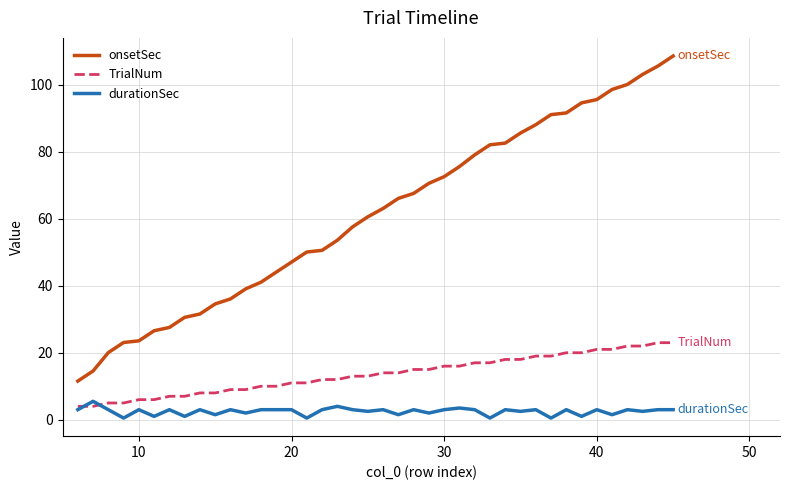

At how many categories does at least one series exceed 64?

19